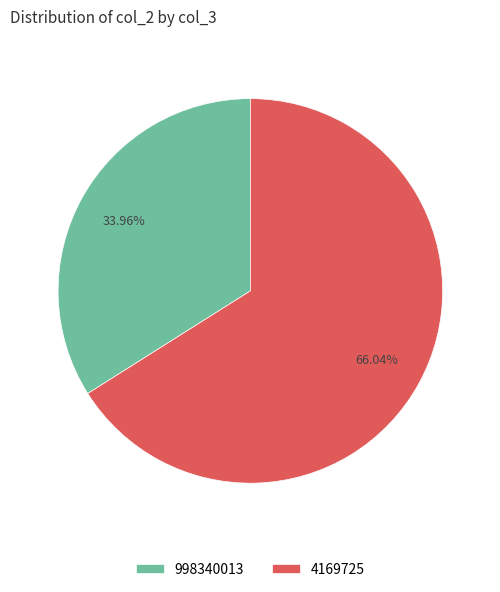

Count the number of slices in the pie.

2